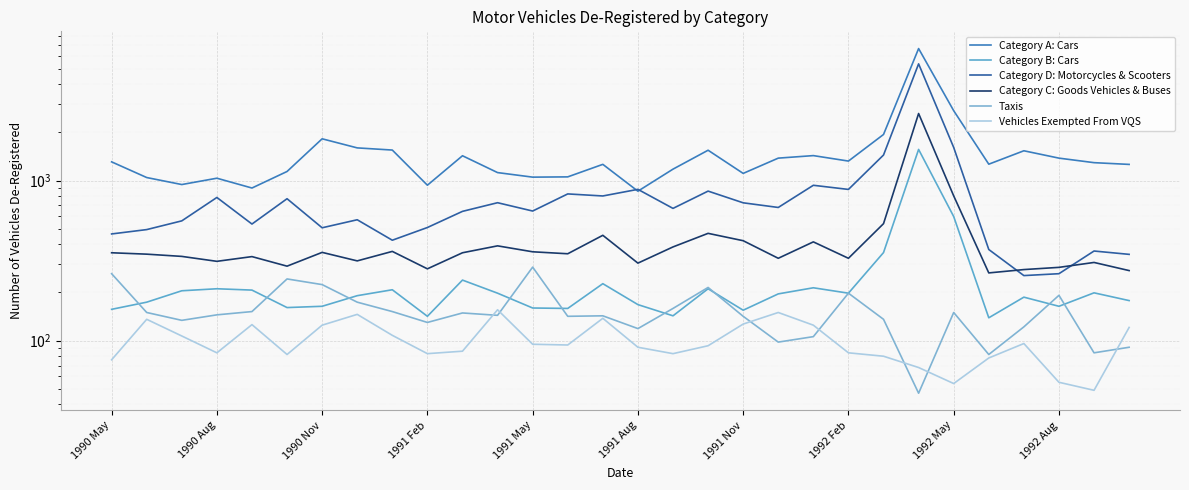

At which label is Taxis closest to 167?

1992 Feb